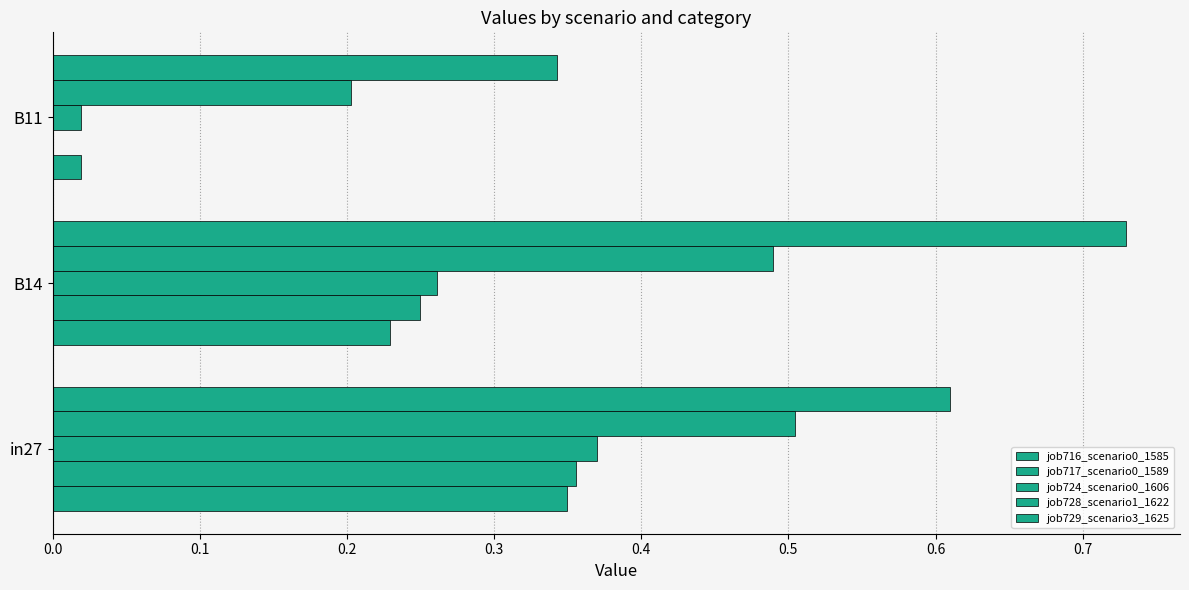

Count the number of data series in this chart.

5